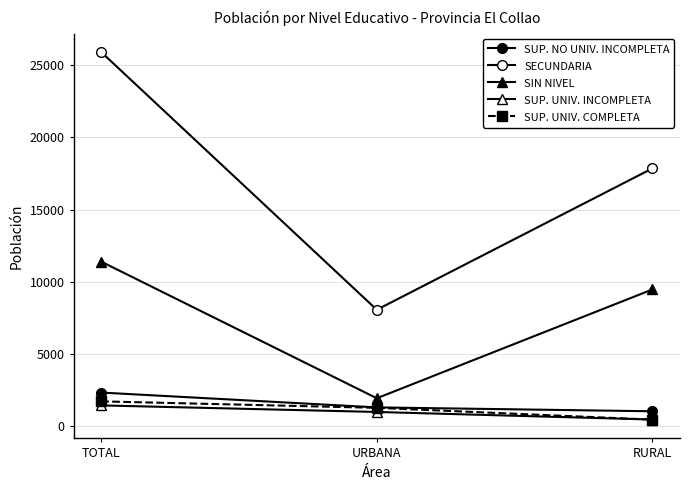

How many lines are shown in the chart?

5